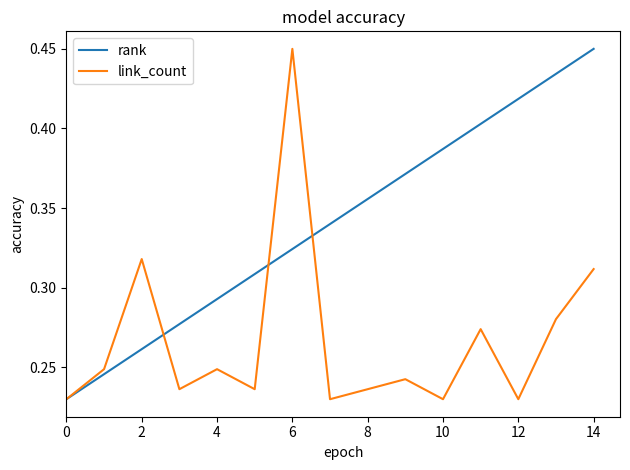

How many rank values are between 0 and 1?

15